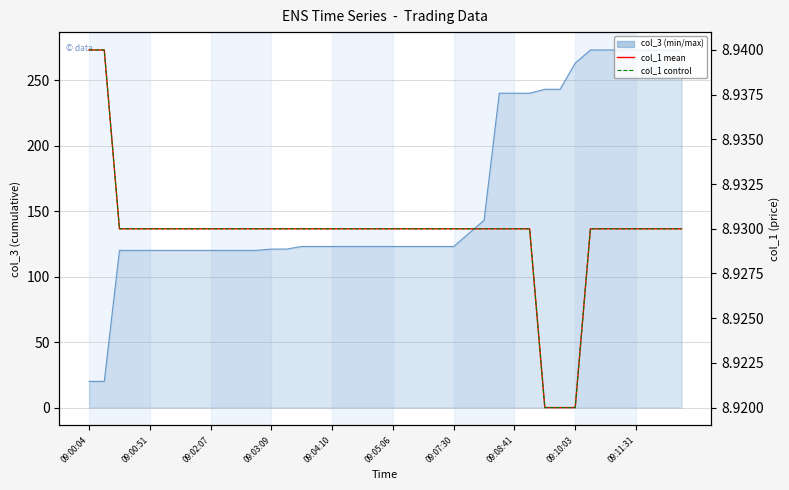

How many data points does each series have?

40